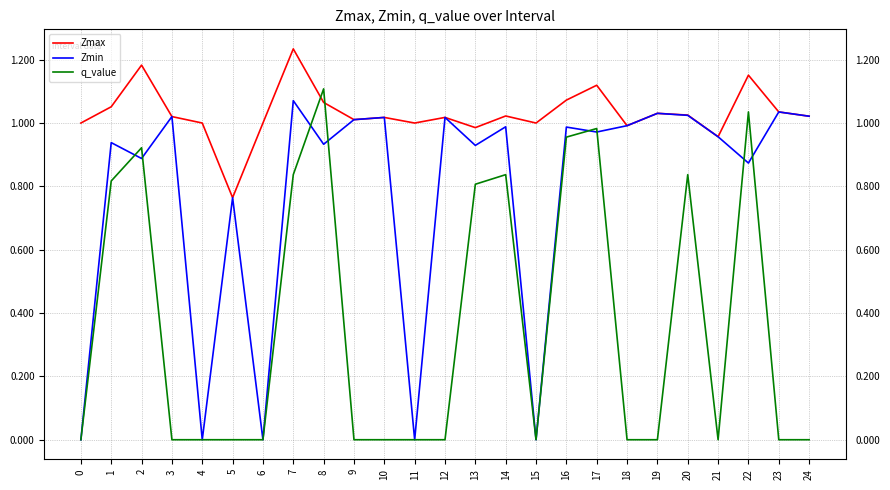

What is the sum of the Zmax values at 22 and 13?

2.1